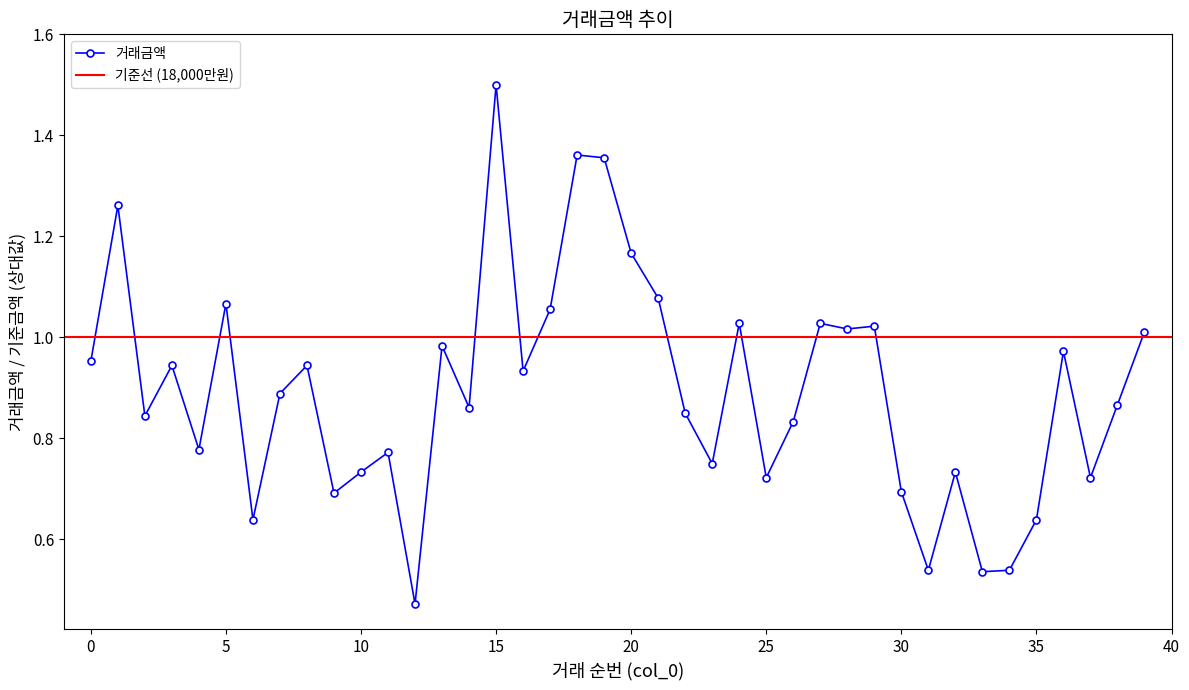

At which category does the data reach its first local peak?

1